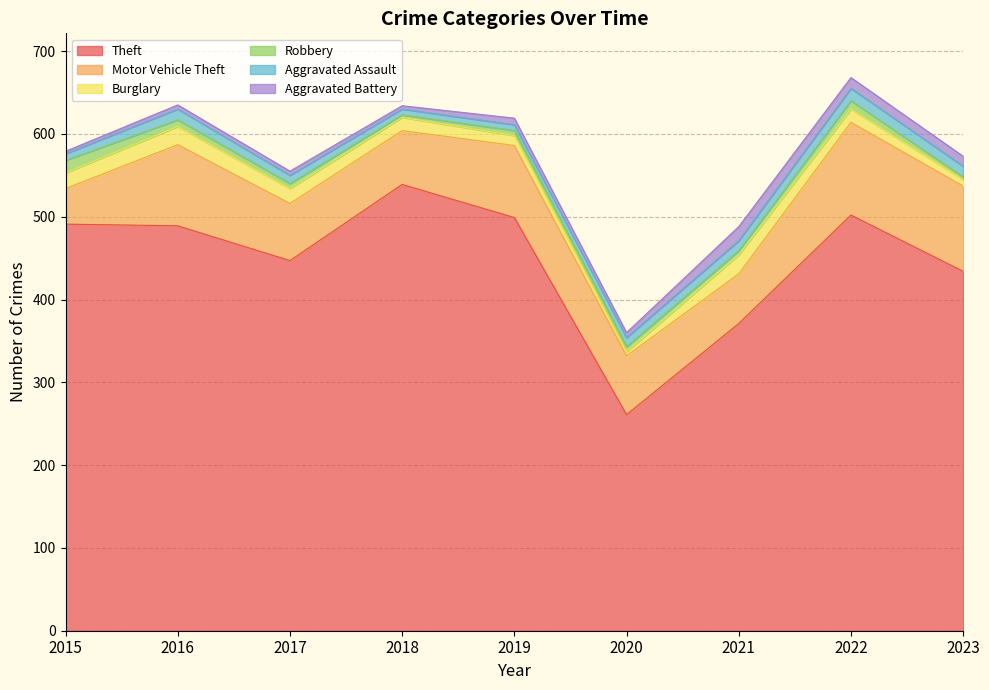

What is the difference between the Theft values at 2020 and 2022?

241